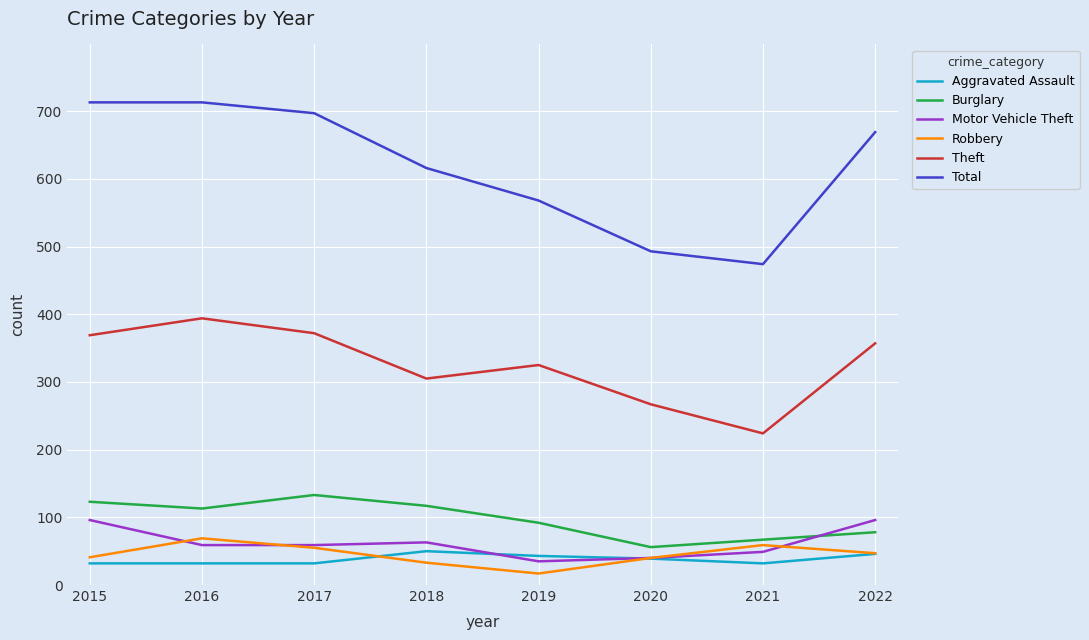

What is the difference between the highest and lowest values at 2015?

681